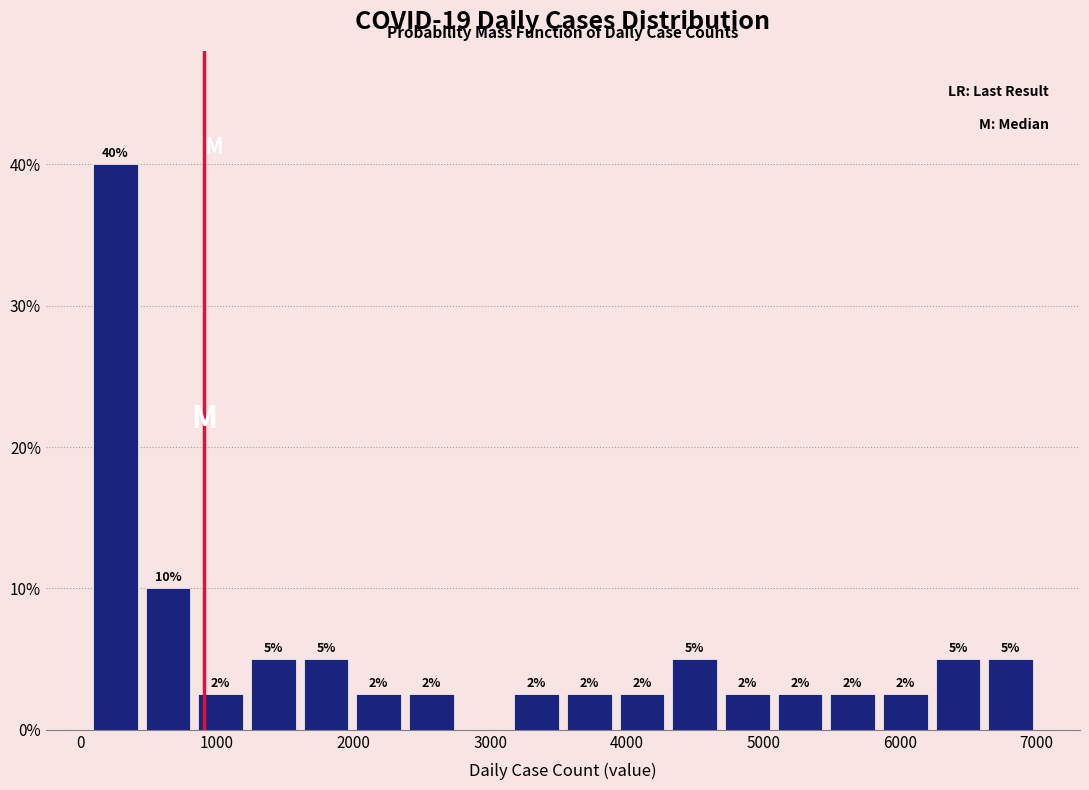

Around what value on the x-axis is the tallest bar? Give the approximate position of its centre, as read against the axis.

300